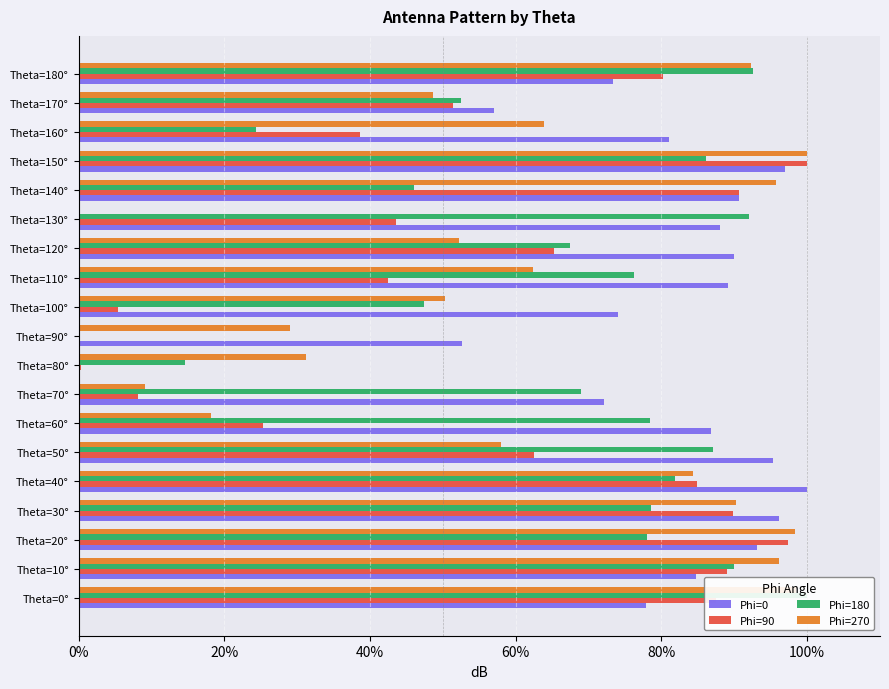

What is the sum of all Phi=180 values?

1262.0